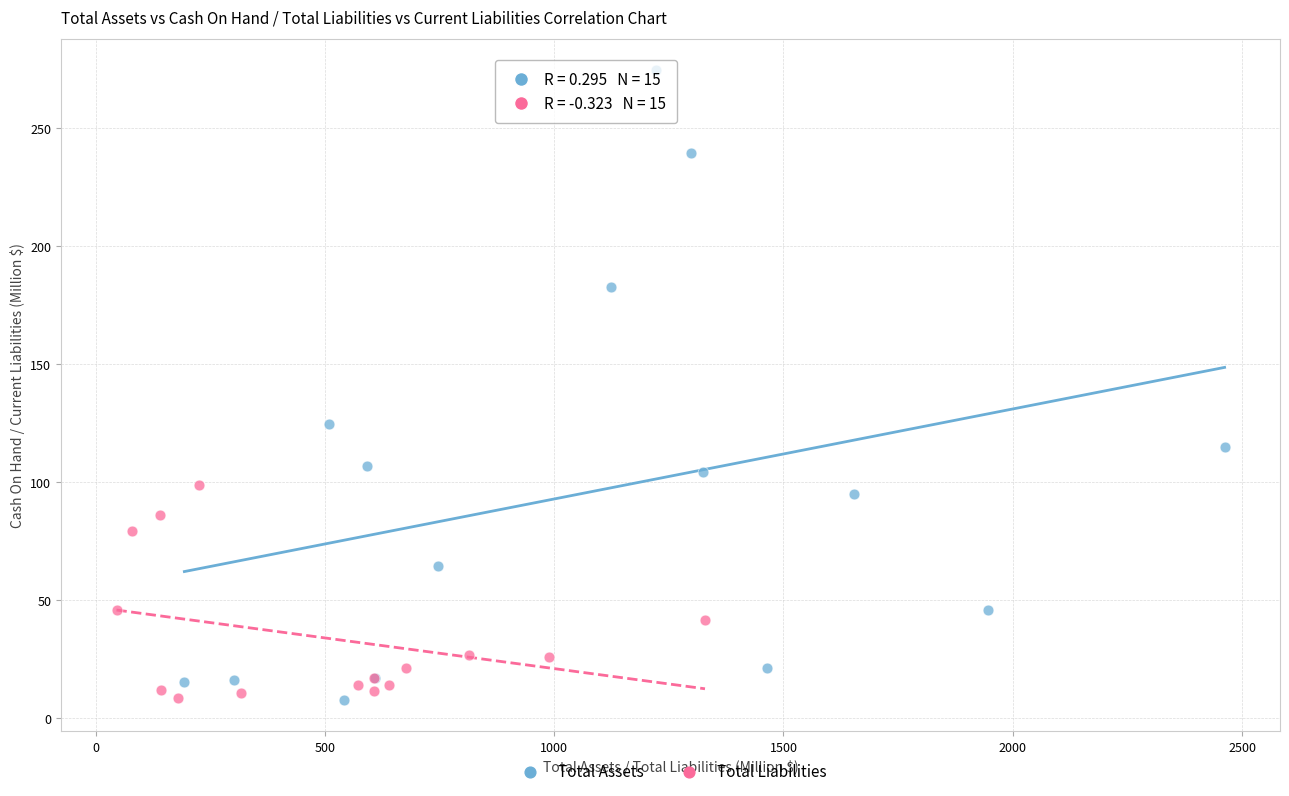

Which series has the widest spread of Y values?

Total Assets